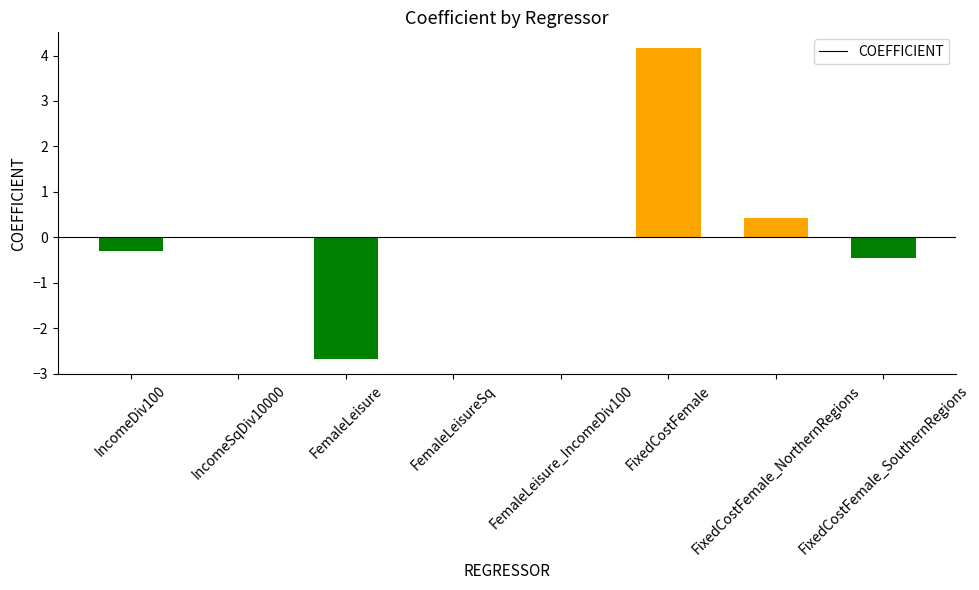

Which has a higher value, FixedCostFemale_NorthernRegions or FemaleLeisure_IncomeDiv100?

FixedCostFemale_NorthernRegions